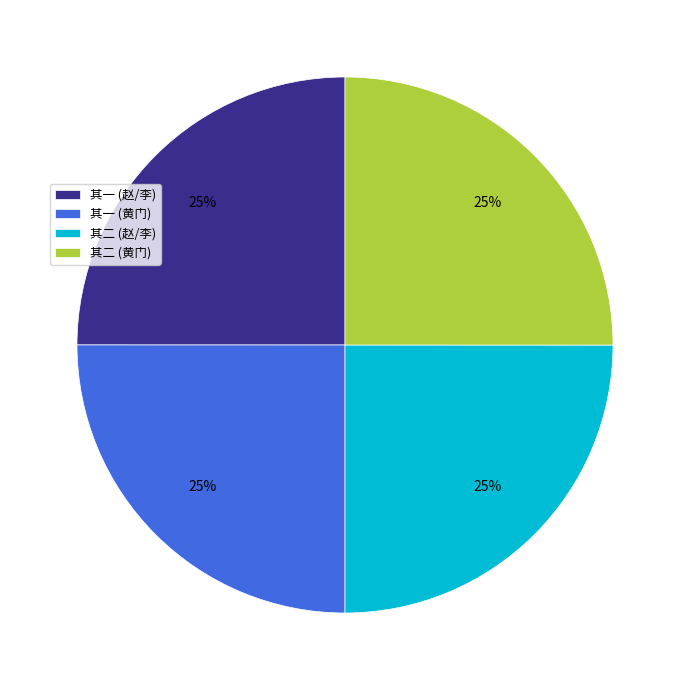

Does any single category account for the majority?

No